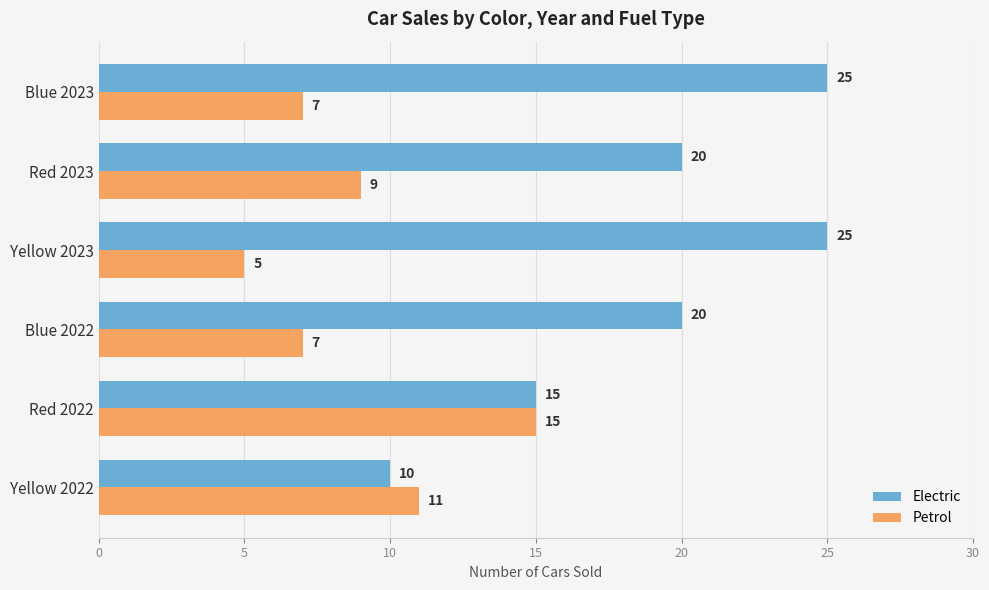

How many data points in Petrol are less than 9?

3